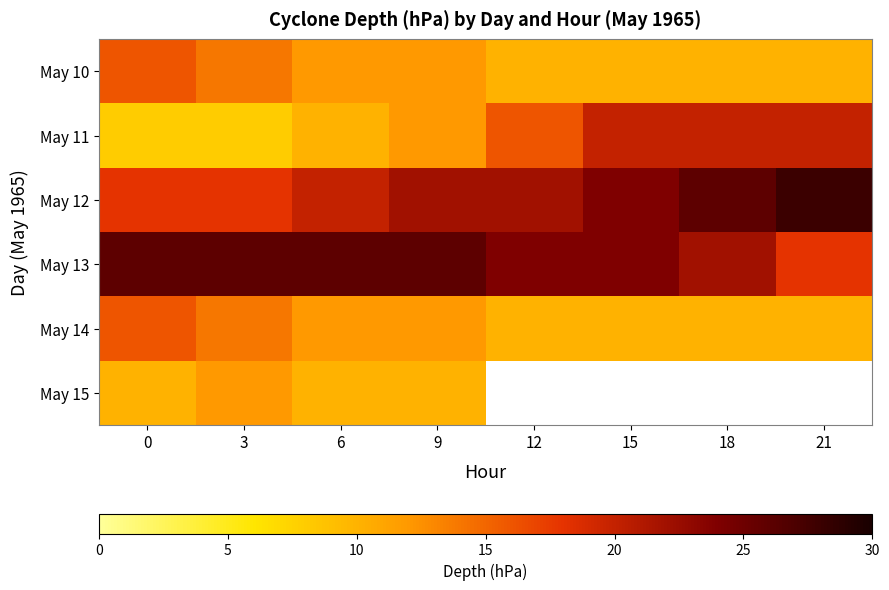

What value does the May 14 series have at 3?

14.0